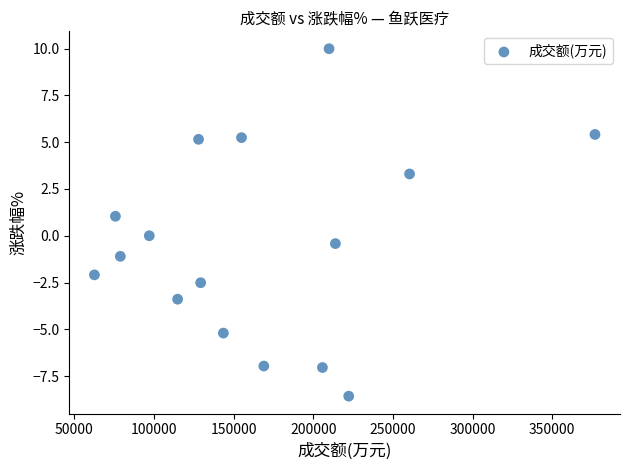

What is the range of Y values (max minus min)?

18.6